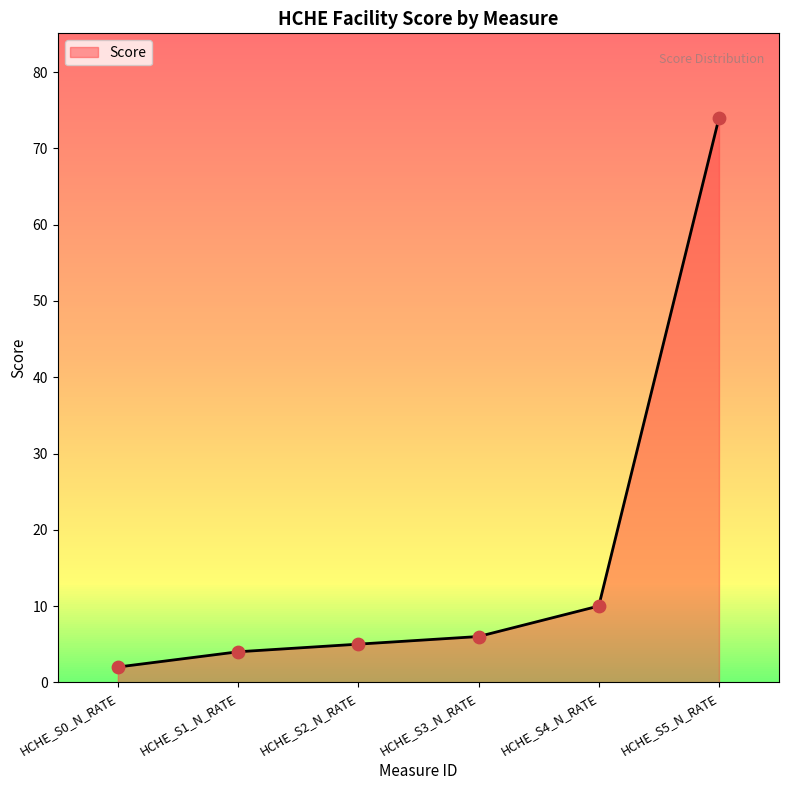

What is the change in value from HCHE_S1_N_RATE to HCHE_S3_N_RATE?

+2